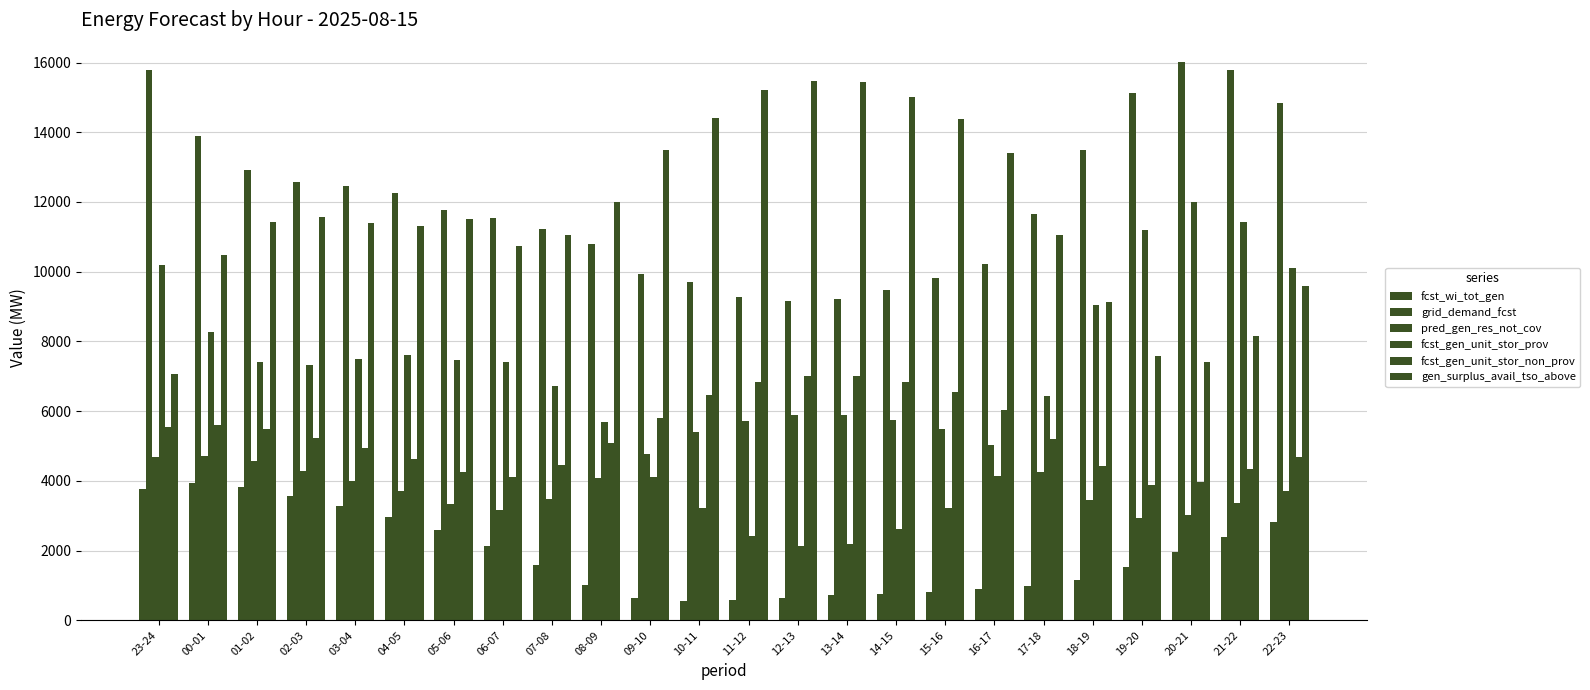

Reading left to right, what are all the values shown in this chart?

fcst_wi_tot_gen: 3778	3929	3829	3563	3271	2962	2598	2123	1581	1006	649	555	578	654	719	764	805	885	982	1161	1519	1965	2400	2816
grid_demand_fcst: 15798	13904	12930	12580	12462	12268	11778	11553	11215	10787	9944	9704	9273	9168	9215	9481	9806	10220	11647	13481	15120	16009	15782	14844
pred_gen_res_not_cov: 4689	4702	4563	4291	4007	3702	3346	3168	3491	4089	4773	5396	5719	5877	5890	5746	5491	5017	4261	3450	2926	3015	3379	3720
fcst_gen_unit_stor_prov: 10205	8263	7400	7323	7498	7618	7479	7415	6730	5680	4105	3212	2416	2140	2176	2607	3218	4145	6422	9037	11200	12010	11414	10117
fcst_gen_unit_stor_non_prov: 5538	5611	5499	5228	4934	4620	4269	4109	4455	5077	5808	6463	6827	6998	7009	6843	6558	6044	5195	4414	3890	3969	4338	4697
gen_surplus_avail_tso_above: 7059	10479	11429	11556	11397	11305	11509	10751	11067	11993	13500	14404	15199	15476	15439	15008	14393	13409	11060	9124	7577	7424	8168	9596